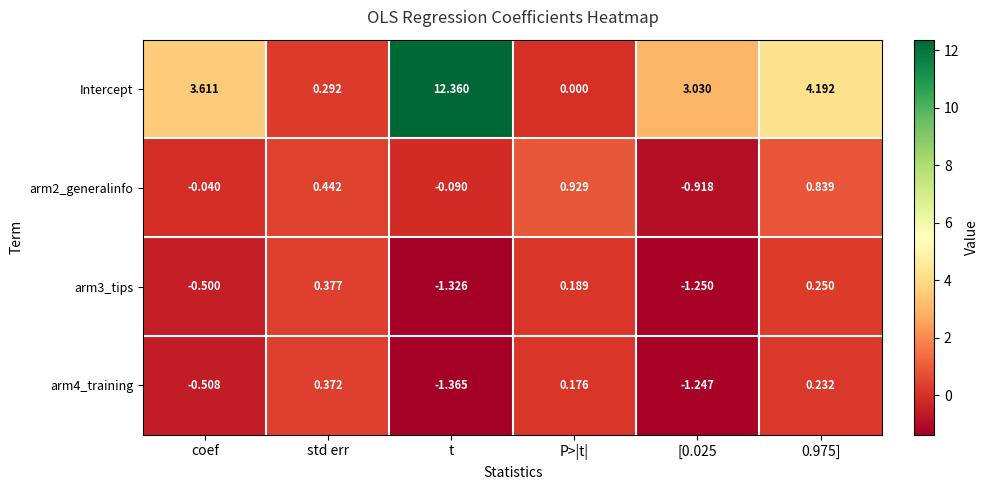

At which category is the sum across all series the highest?

t